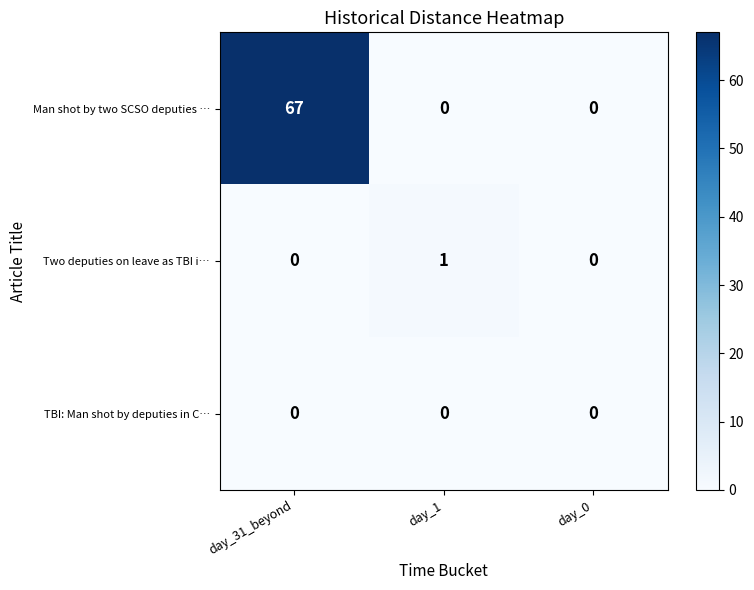

The Man shot by two SCSO deputies … series shows -23 at day_0. True or false?

False